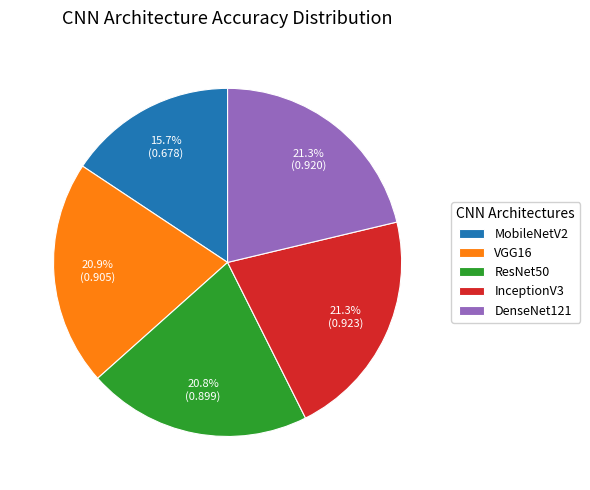

Count the number of slices in the pie.

5